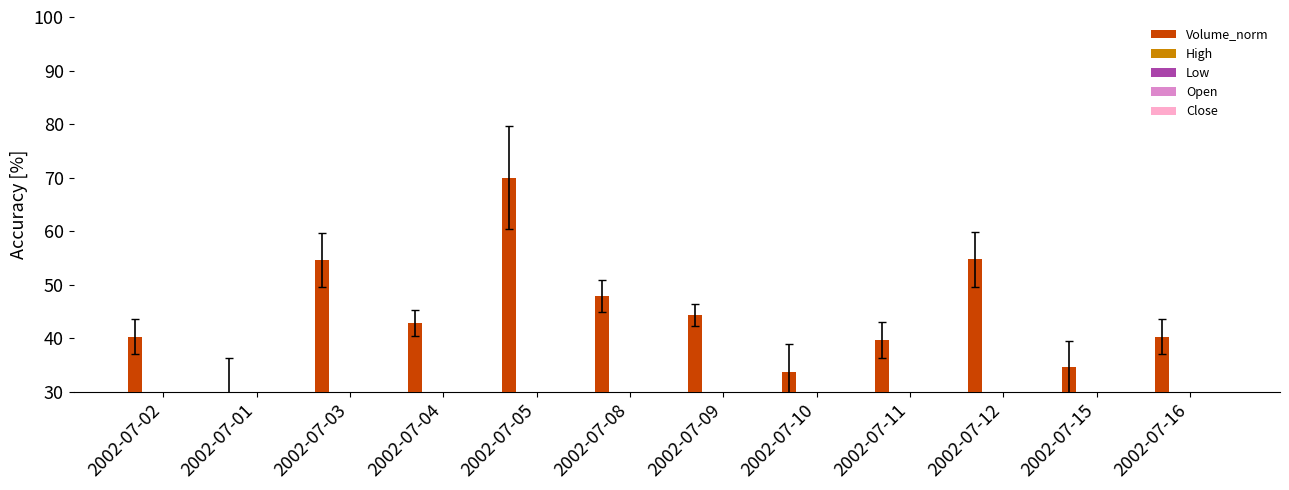

Rank the series by their maximum value, from highest to lowest.

Volume_norm, High, Open, Close, Low